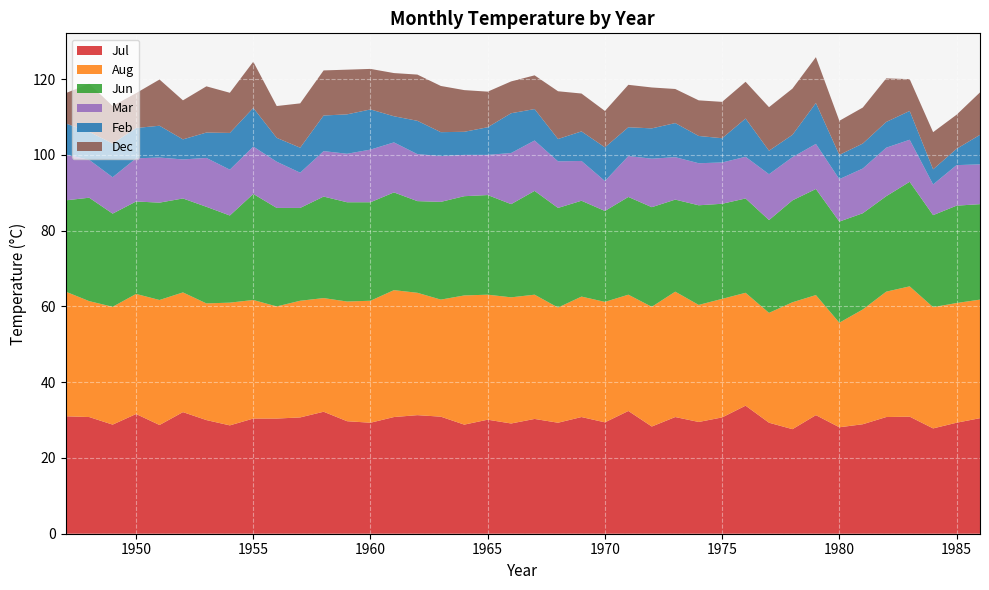

Reading left to right, what are all the values shown in this chart?

Jul: 1947=31.0	1948=30.8	1949=28.8	1950=31.6	1951=28.7	1952=32.1	1953=30.0	1954=28.6	1955=30.4	1956=30.4	1957=30.7	1958=32.2	1959=29.7	1960=29.3	1961=30.8	1962=31.3	1963=30.9	1964=28.8	1965=30.1	1966=29.1	1967=30.3	1968=29.3	1969=30.8	1970=29.4	1971=32.4	1972=28.3	1973=30.8	1974=29.5	1975=30.7	1976=33.8	1977=29.3	1978=27.6	1979=31.3	1980=28.1	1981=28.9	1982=30.8	1983=30.9	1984=27.8	1985=29.3	1986=30.5
Aug: 1947=32.9	1948=30.6	1949=31.1	1950=31.7	1951=33.0	1952=31.6	1953=30.8	1954=32.4	1955=31.3	1956=29.6	1957=30.8	1958=30.0	1959=31.6	1960=32.2	1961=33.5	1962=32.3	1963=30.9	1964=34.1	1965=33.0	1966=33.3	1967=32.8	1968=30.4	1969=31.8	1970=31.8	1971=30.7	1972=31.6	1973=33.1	1974=30.9	1975=31.3	1976=29.8	1977=29.0	1978=33.5	1979=31.7	1980=27.6	1981=30.3	1982=33.1	1983=34.4	1984=32.0	1985=31.6	1986=31.3
Jun: 1947=24.1	1948=27.3	1949=24.6	1950=24.4	1951=25.7	1952=24.8	1953=25.5	1954=23.0	1955=28.0	1956=26.0	1957=24.5	1958=26.8	1959=26.2	1960=26.0	1961=25.8	1962=24.2	1963=25.8	1964=26.2	1965=26.3	1966=24.6	1967=27.4	1968=26.3	1969=25.3	1970=24.0	1971=25.8	1972=26.3	1973=24.3	1974=26.3	1975=25.1	1976=24.9	1977=24.5	1978=26.9	1979=28.0	1980=26.7	1981=25.4	1982=25.2	1983=27.6	1984=24.3	1985=25.7	1986=25.2
Mar: 1947=12.1	1948=10.0	1949=9.6	1950=11.4	1951=11.9	1952=10.3	1953=12.9	1954=12.1	1955=12.5	1956=12.2	1957=9.3	1958=12.0	1959=12.8	1960=13.9	1961=13.2	1962=12.4	1963=12.1	1964=10.9	1965=10.6	1966=13.5	1967=13.3	1968=12.3	1969=10.5	1970=7.9	1971=10.8	1972=12.8	1973=11.2	1974=11.1	1975=10.9	1976=11.0	1977=12.1	1978=11.4	1979=11.9	1980=11.2	1981=11.8	1982=12.8	1983=11.1	1984=8.1	1985=10.7	1986=10.5
Feb: 1947=8.2	1948=7.4	1949=8.9	1950=8.0	1951=8.4	1952=5.3	1953=6.7	1954=9.7	1955=10.2	1956=6.3	1957=6.6	1958=9.4	1959=10.4	1960=10.6	1961=6.9	1962=8.8	1963=6.3	1964=6.1	1965=7.3	1966=10.5	1967=8.3	1968=5.9	1969=7.8	1970=8.9	1971=7.6	1972=8.0	1973=9.0	1974=7.2	1975=6.4	1976=10.1	1977=6.2	1978=5.9	1979=10.8	1980=6.4	1981=6.6	1982=6.8	1983=7.6	1984=4.0	1985=4.3	1986=7.8
Dec: 1947=8.0	1948=12.7	1949=9.9	1950=9.2	1951=12.2	1952=10.3	1953=12.2	1954=10.6	1955=12.2	1956=8.4	1957=11.7	1958=11.9	1959=11.8	1960=10.7	1961=11.4	1962=12.2	1963=12.2	1964=11.0	1965=9.4	1966=8.4	1967=8.9	1968=12.6	1969=10.0	1970=9.6	1971=11.2	1972=10.8	1973=9.0	1974=9.4	1975=9.6	1976=9.7	1977=11.5	1978=12.2	1979=12.1	1980=9.0	1981=9.5	1982=11.5	1983=8.4	1984=9.8	1985=9.0	1986=11.2